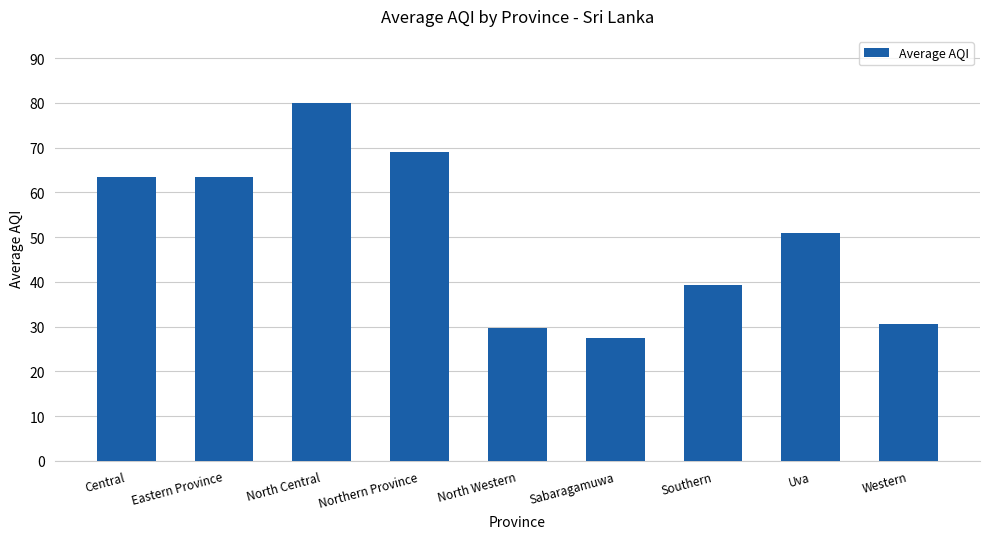

What is the smallest value displayed?

27.5